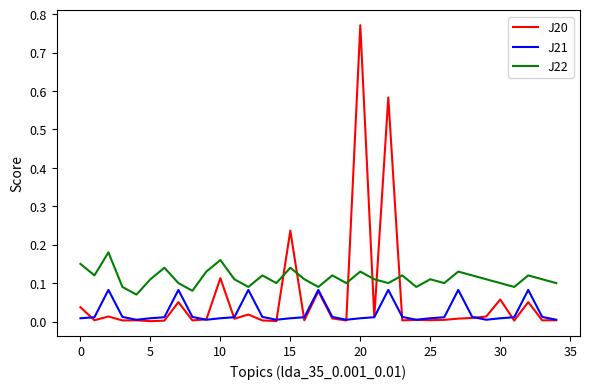

Which series has the largest total across all categories?

J22